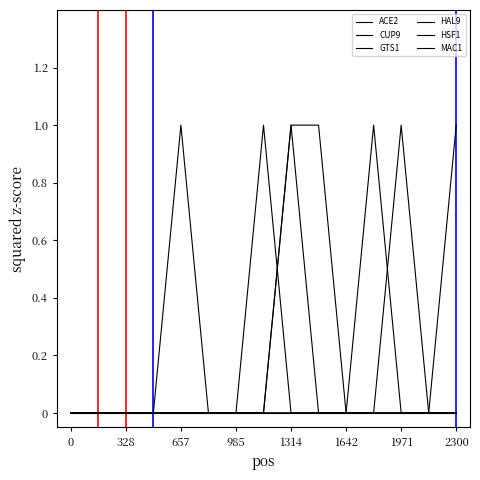

Does the chart display data point markers on the line(s)?

No